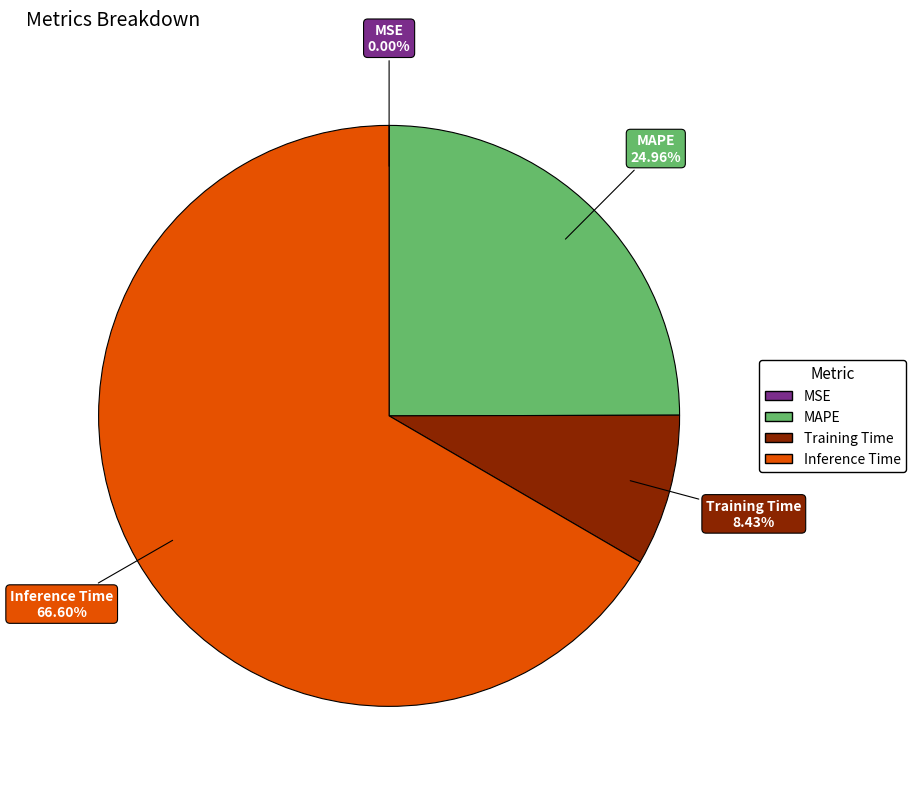

Does any single category account for the majority?

Yes